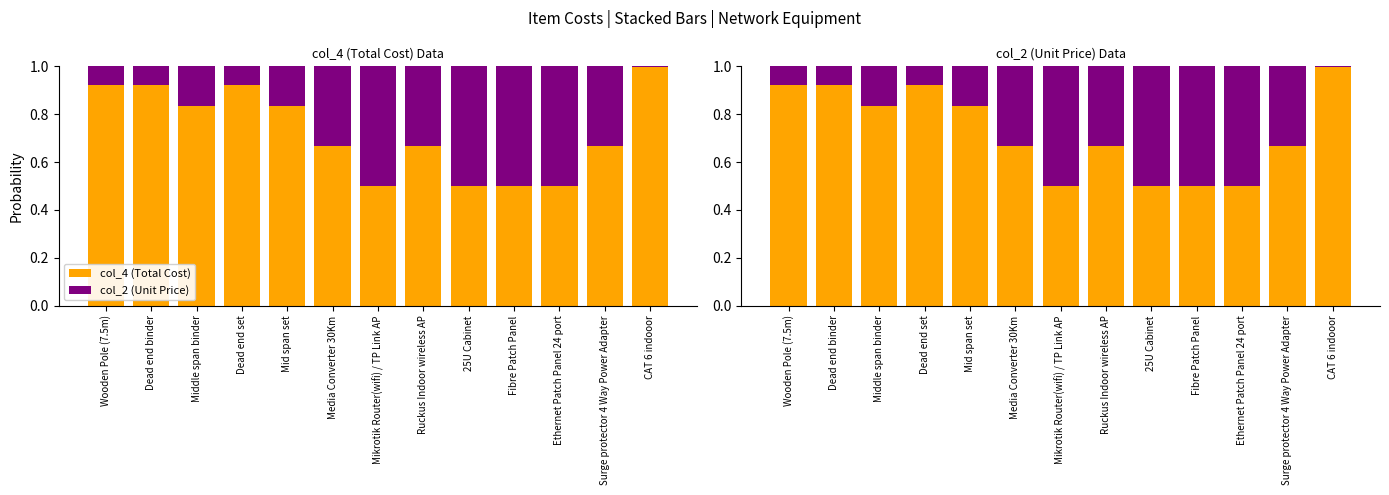

True or false: col_2 (Unit Price) has a value of 0.1 at Middle span binder.

False